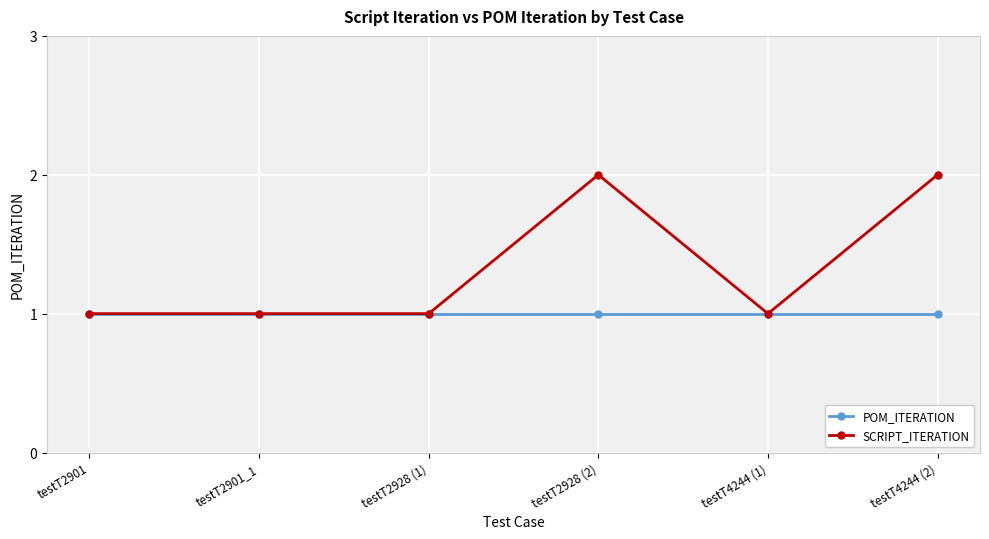

Which series has the widest spread of values?

SCRIPT_ITERATION